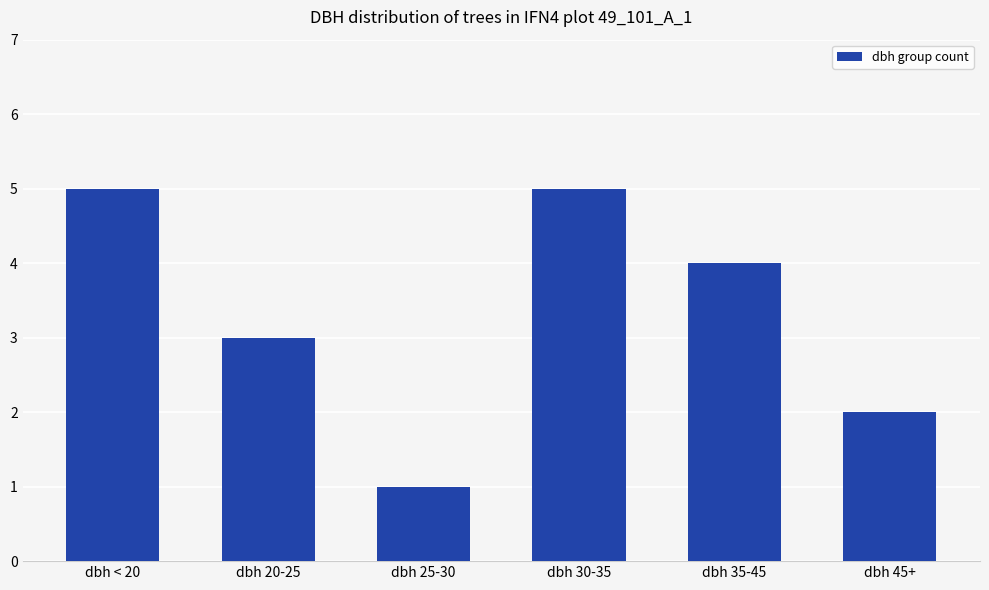

Where is the data nearest to the value 3?

dbh 20-25